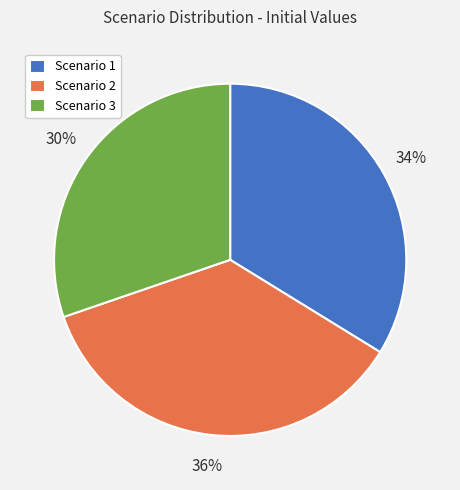

Does Scenario 2 account for over 50% of the chart?

No